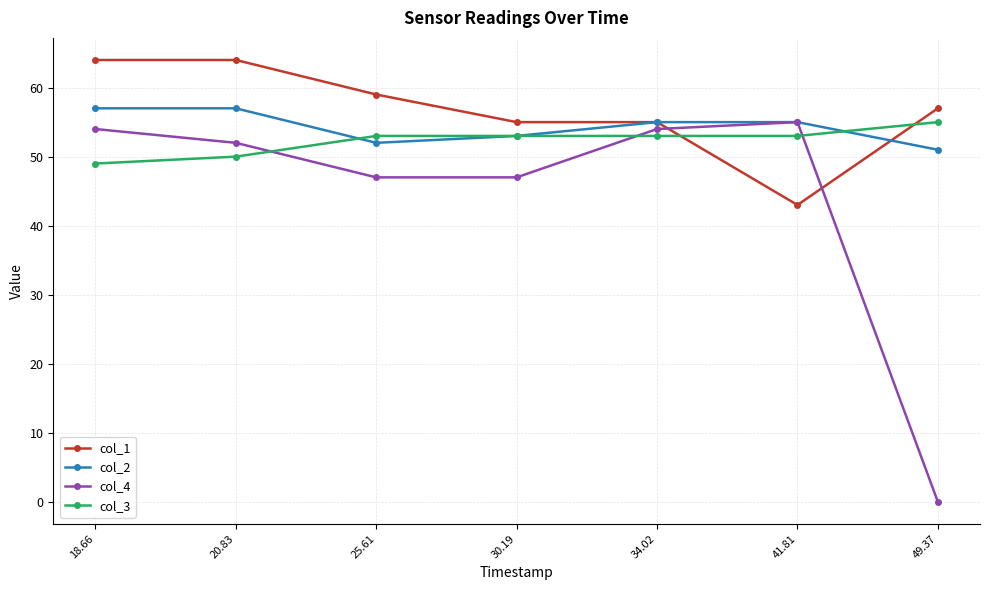

How many data points in col_4 are less than 52?

3